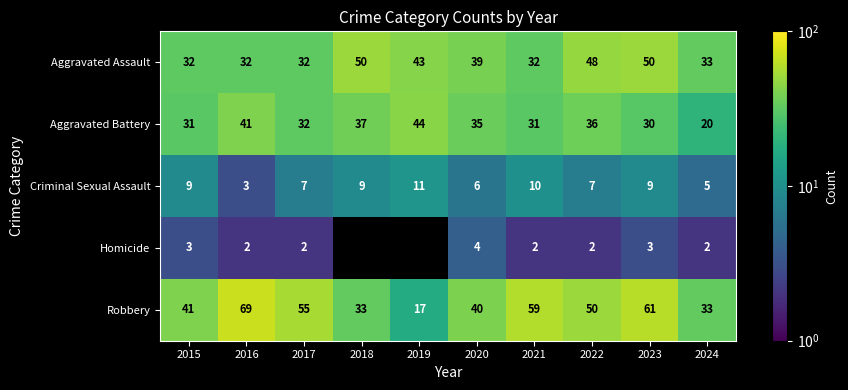

At which category is the sum across all series the highest?

2023